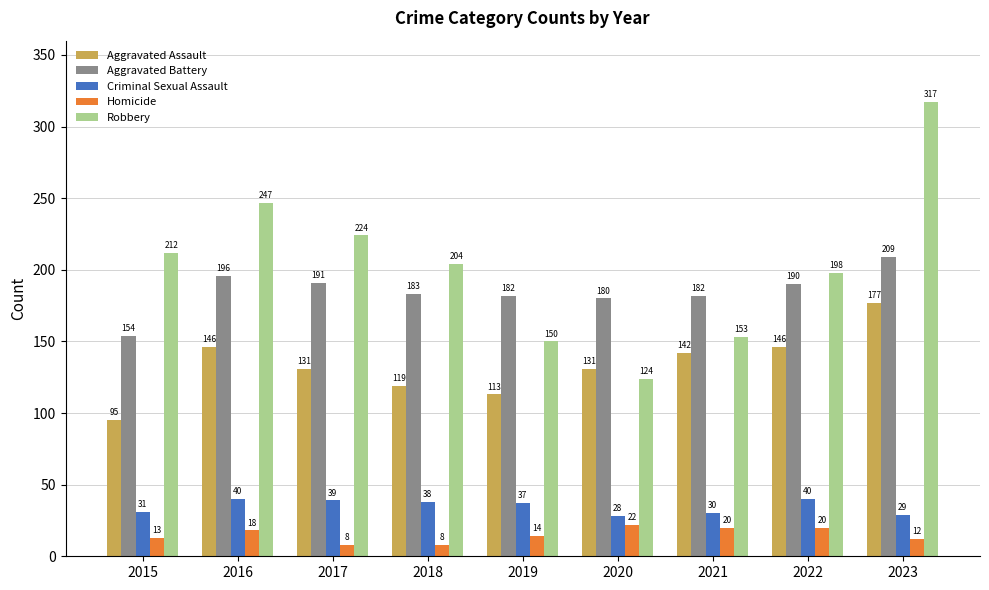

Which series changed the most between 2015 and 2020?

Robbery